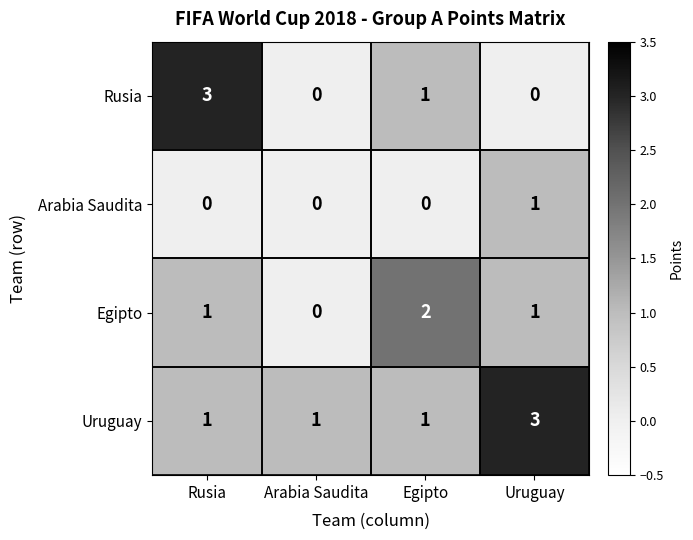

What is the difference between the Rusia values at Rusia and Arabia Saudita?

3